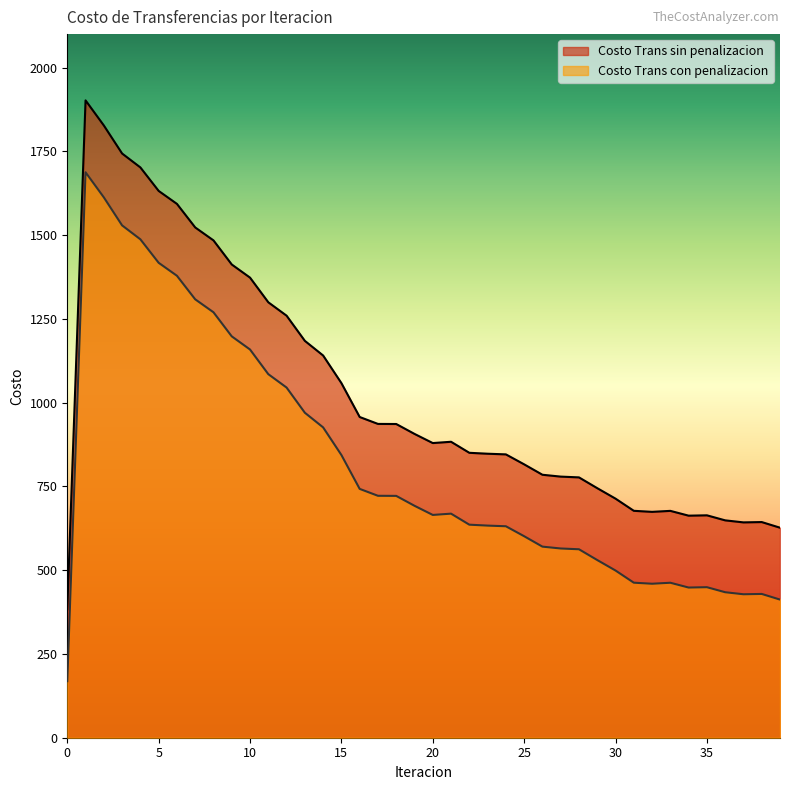

At which category is the sum across all series the highest?

1